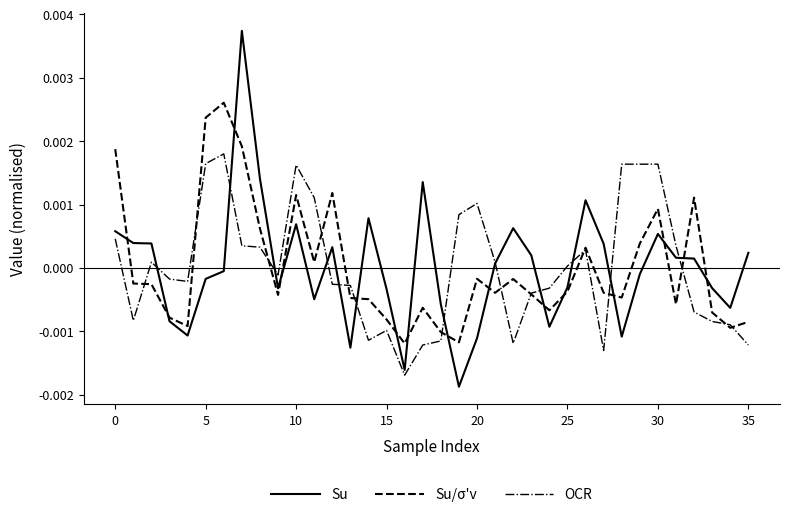

Which series ends up on top after the final intersection of Su/σ'v and Su?

Su